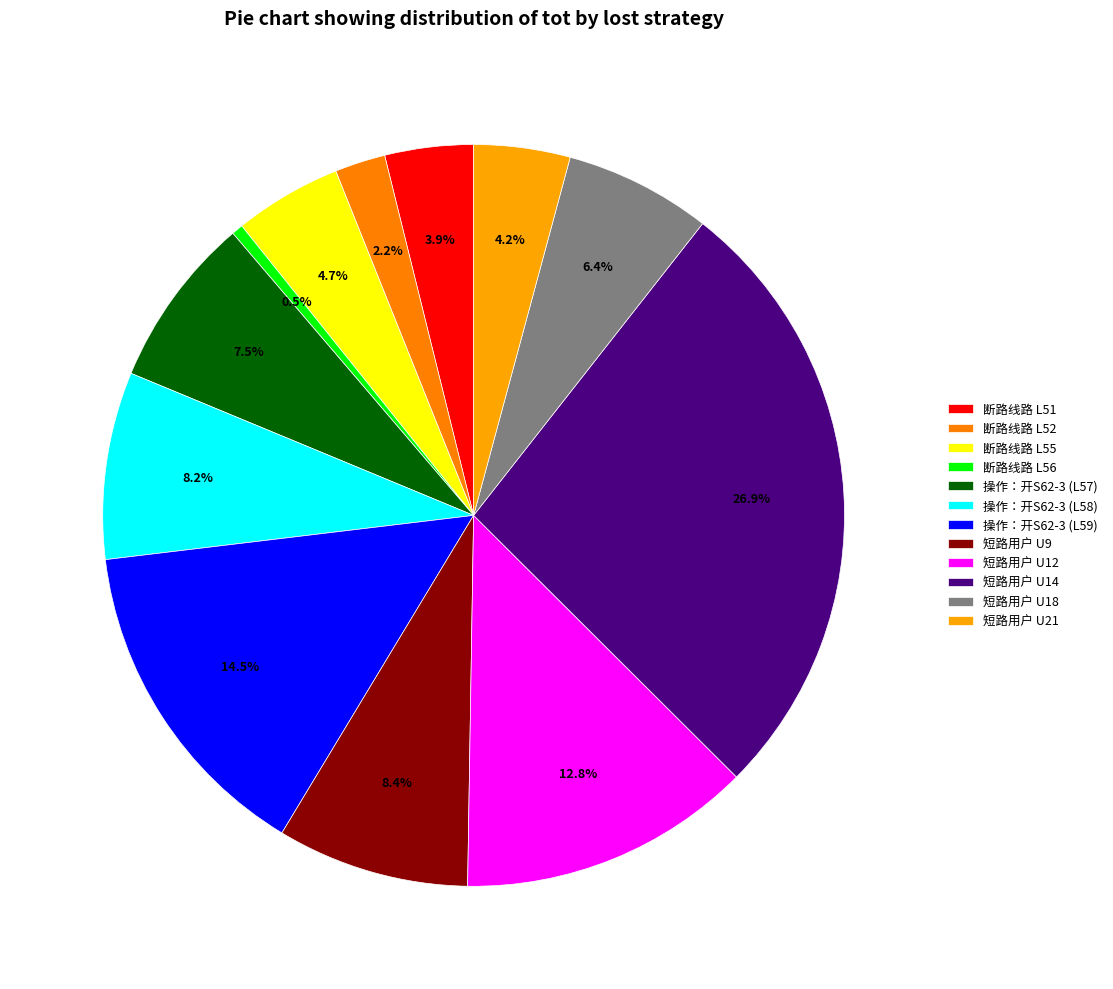

To the nearest percent, what percentage of the pie is 短路用户 U18?

6%